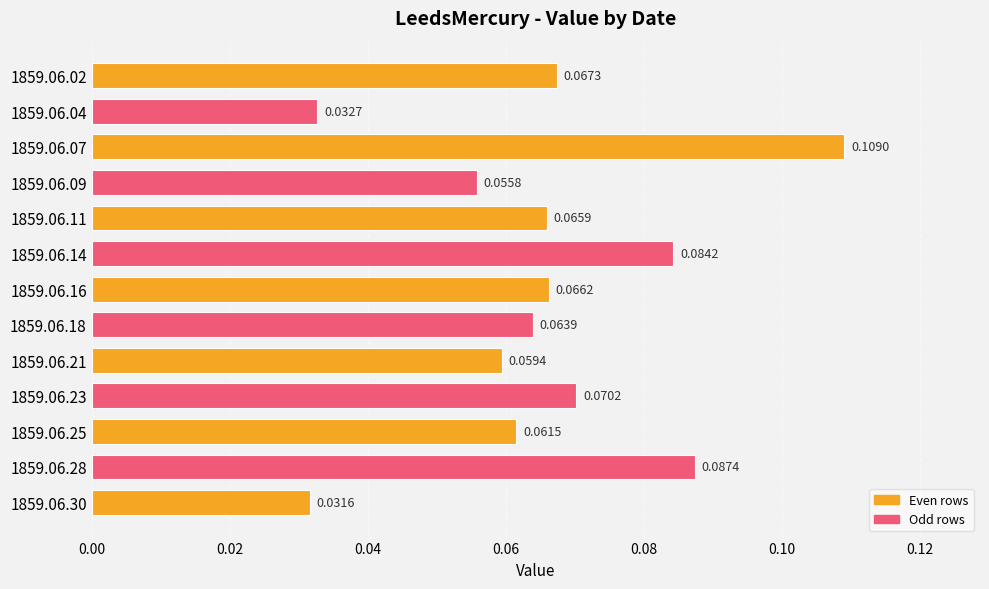

Rank the categories by value from highest to lowest.

1859.06.07, 1859.06.28, 1859.06.14, 1859.06.23, 1859.06.02, 1859.06.16, 1859.06.11, 1859.06.18, 1859.06.25, 1859.06.21, 1859.06.09, 1859.06.04, 1859.06.30